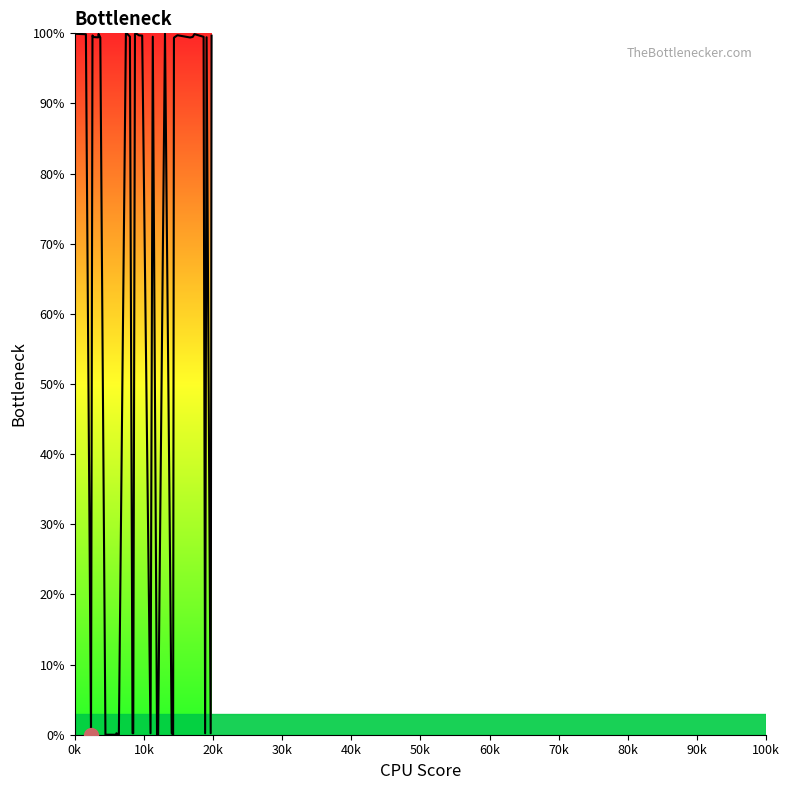

What is the greatest value displayed?

100.0